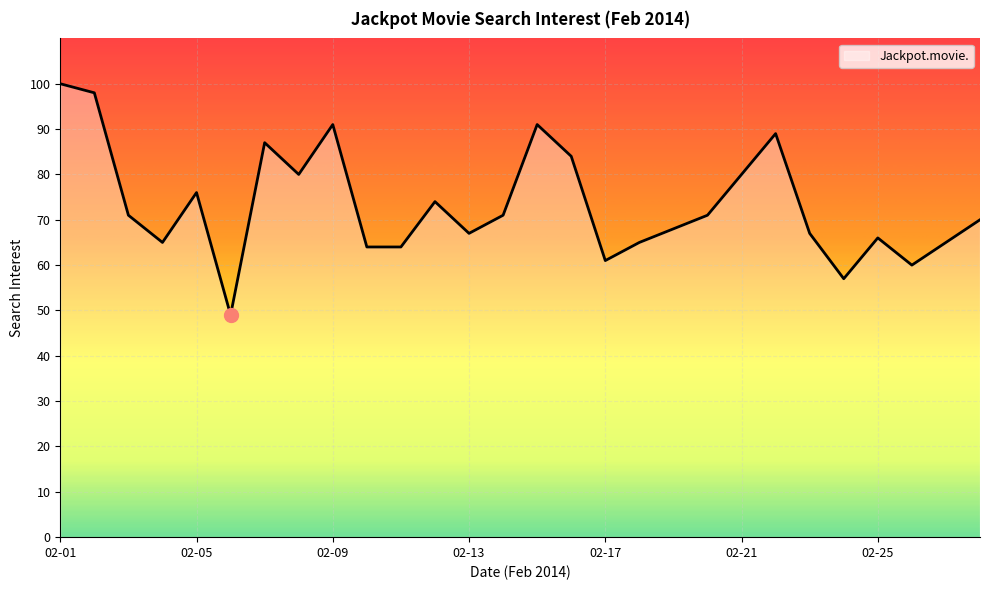

What is the minimum value shown in the chart?

49